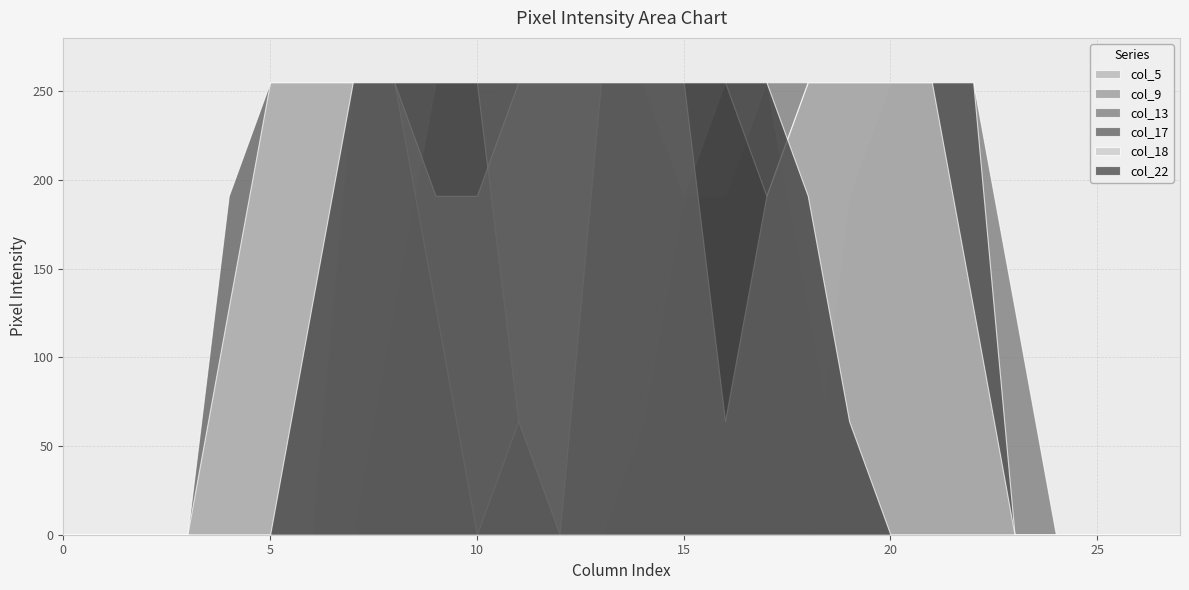

At which label is col_17 closest to 127?

9